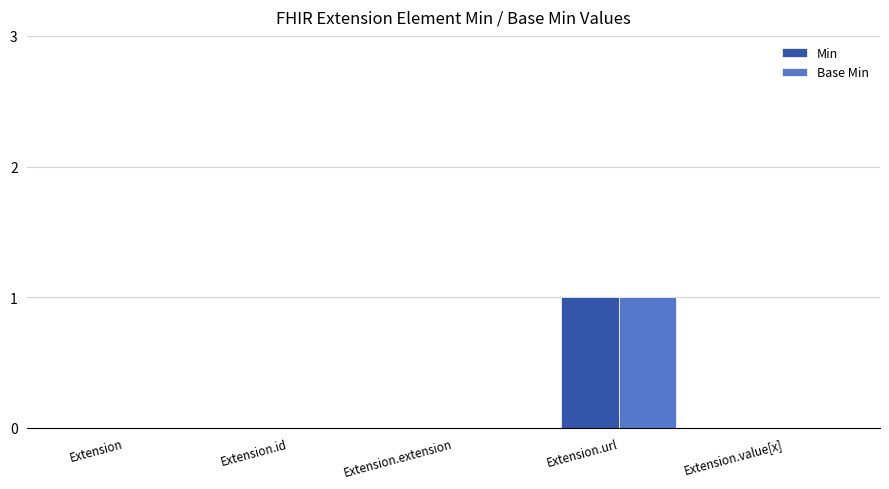

At which category does the chart reach its peak across all series?

Extension.url